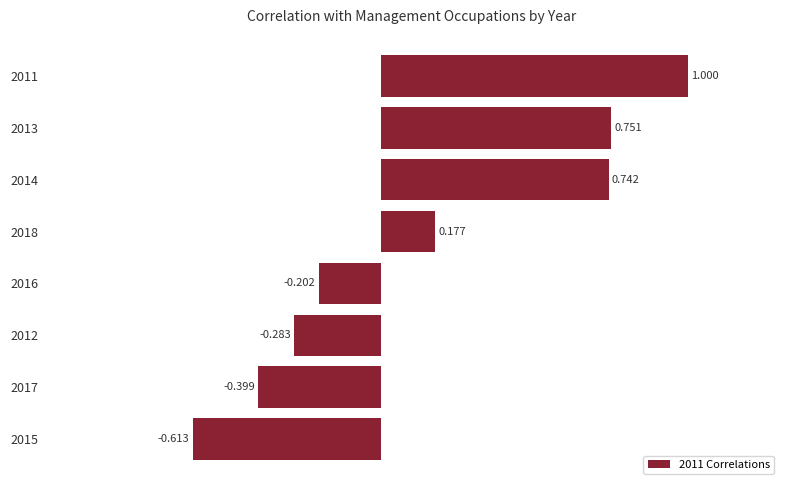

List the labels in order of value, smallest first.

2015, 2017, 2012, 2016, 2018, 2014, 2013, 2011